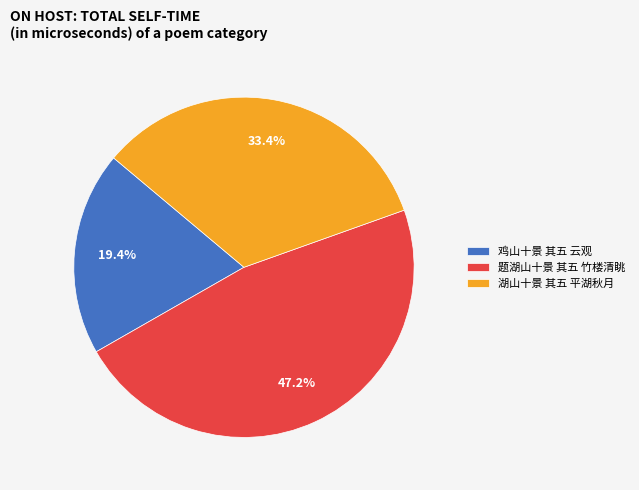

To the nearest percent, what percentage of the pie is 湖山十景 其五 平湖秋月?

33%